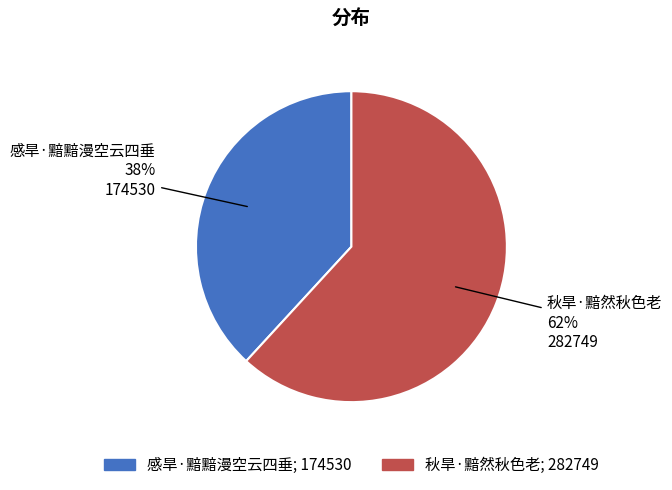

To the nearest percent, what is the difference between the largest and smallest slice percentages?

24%